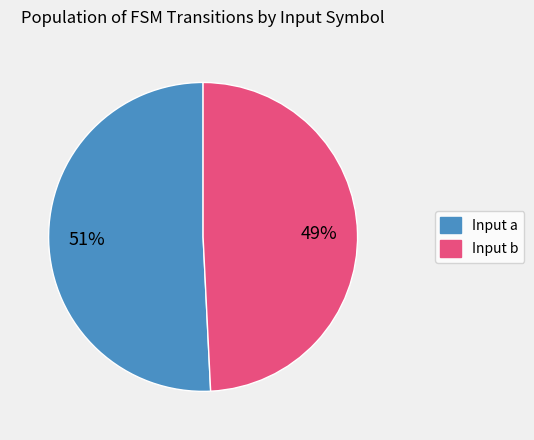

Does any single category account for the majority?

Yes